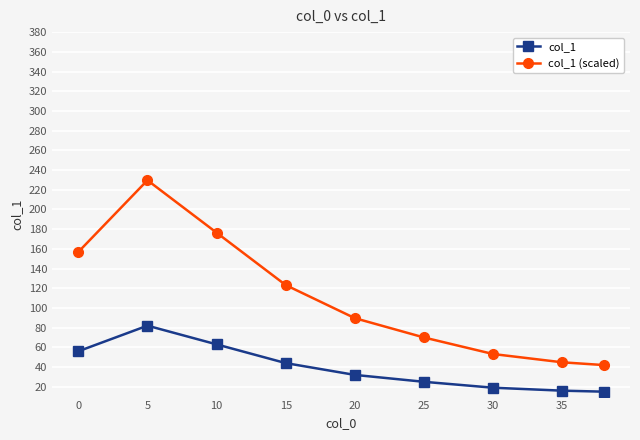

True or false: col_1 and col_1 (scaled) cross at least once.

False